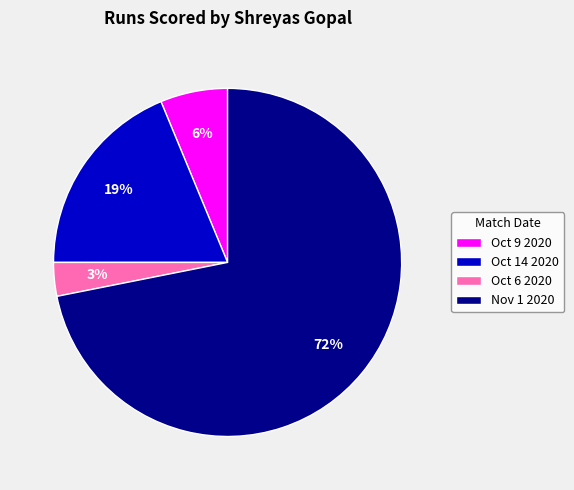

What is the largest slice in the pie chart?

Nov 1 2020